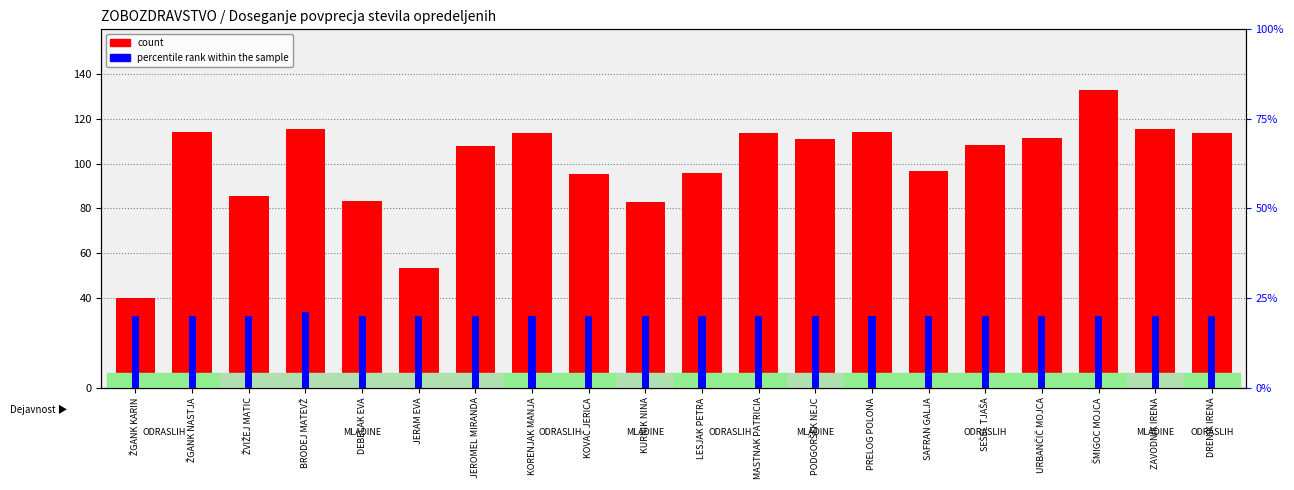

What is the difference between the highest and lowest values at PODGORŠEK NEJC?

109.9